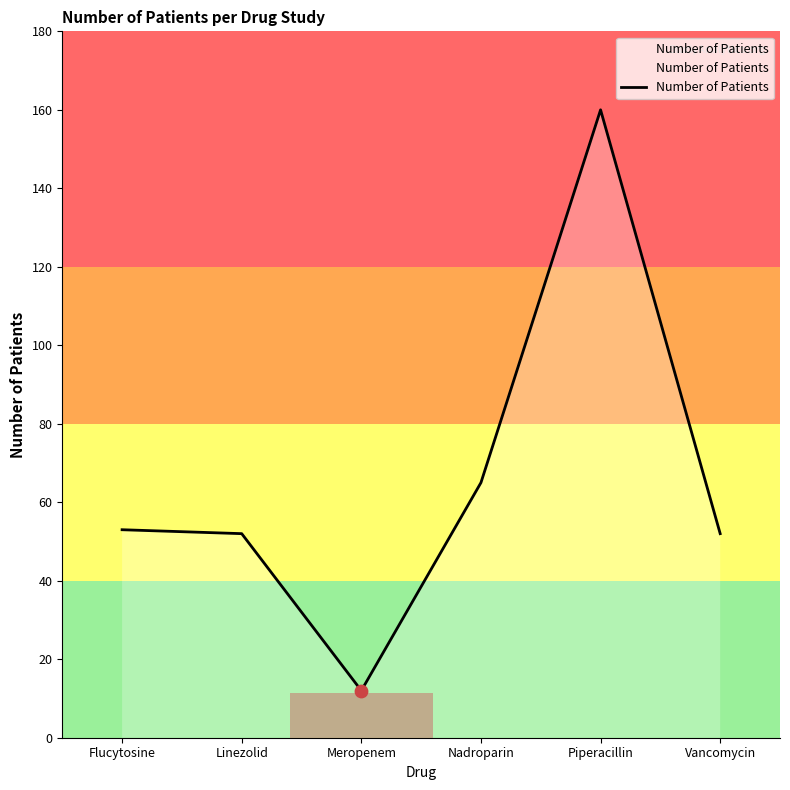

Approximately how many times larger is the value at Linezolid compared to Vancomycin?

1.0